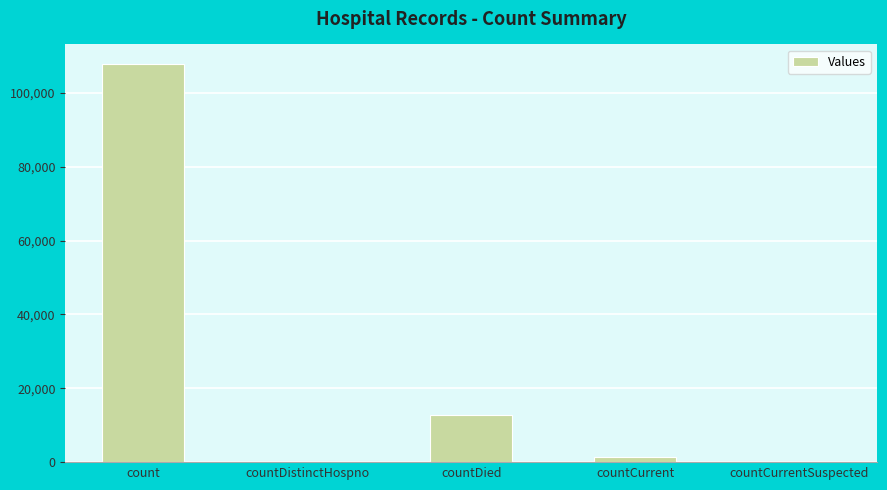

Between countDistinctHospno and countDied, which is larger?

countDied